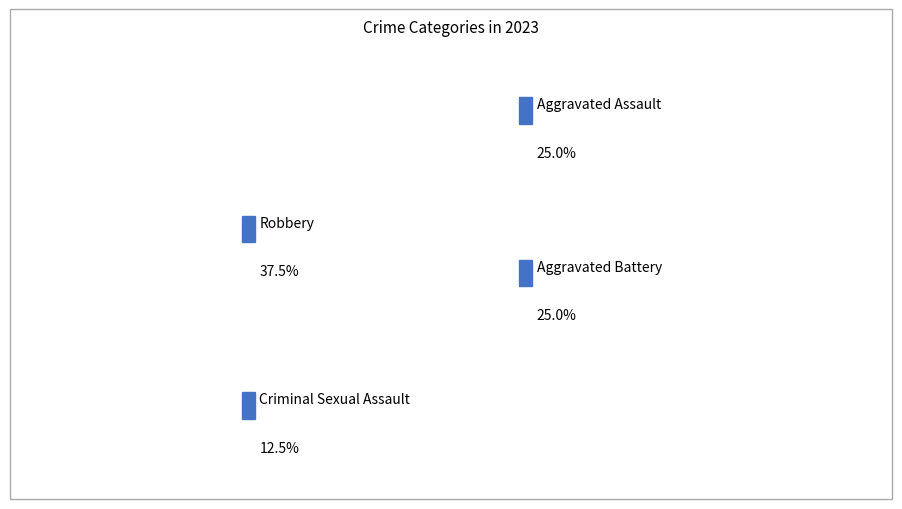

What is the largest slice in the pie chart?

Robbery